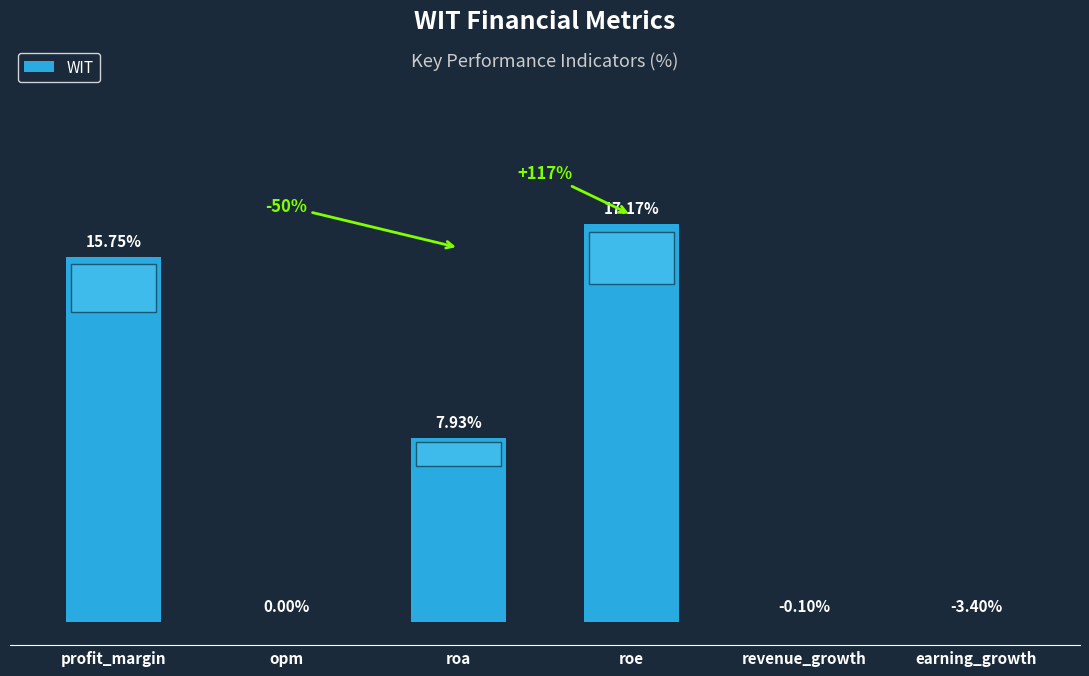

Which category has the highest value across all series?

roe